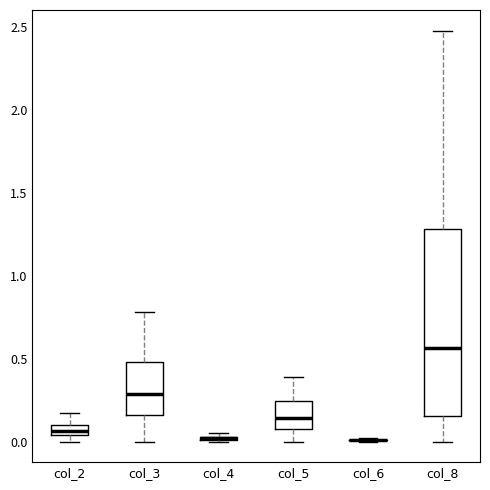

Comparing the boxes themselves (not the whiskers), which one is the tallest?

col_8